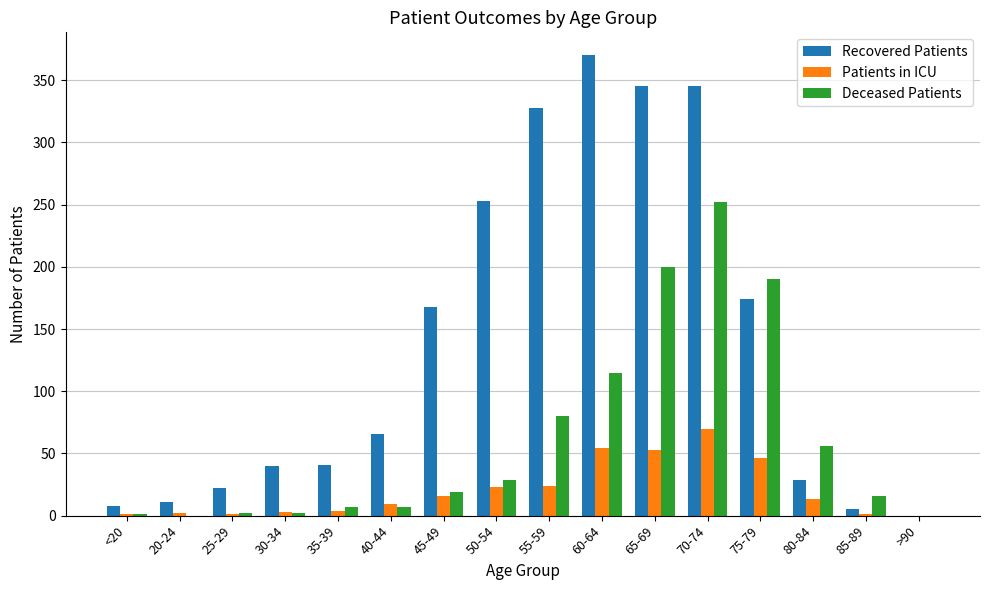

How many groups of bars are there?

16